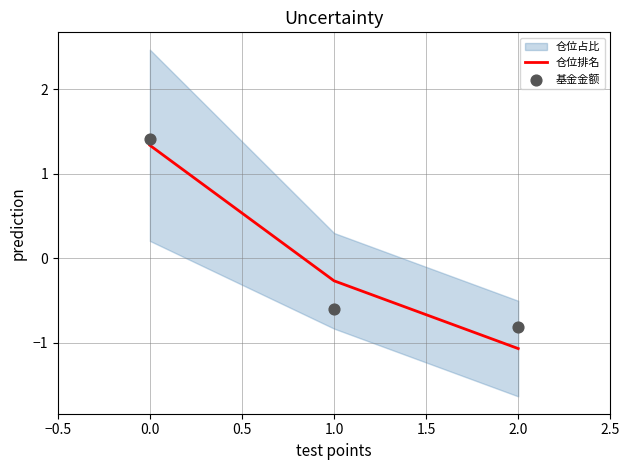

What is the lowest value of the 仓位排名 series?

-1.1